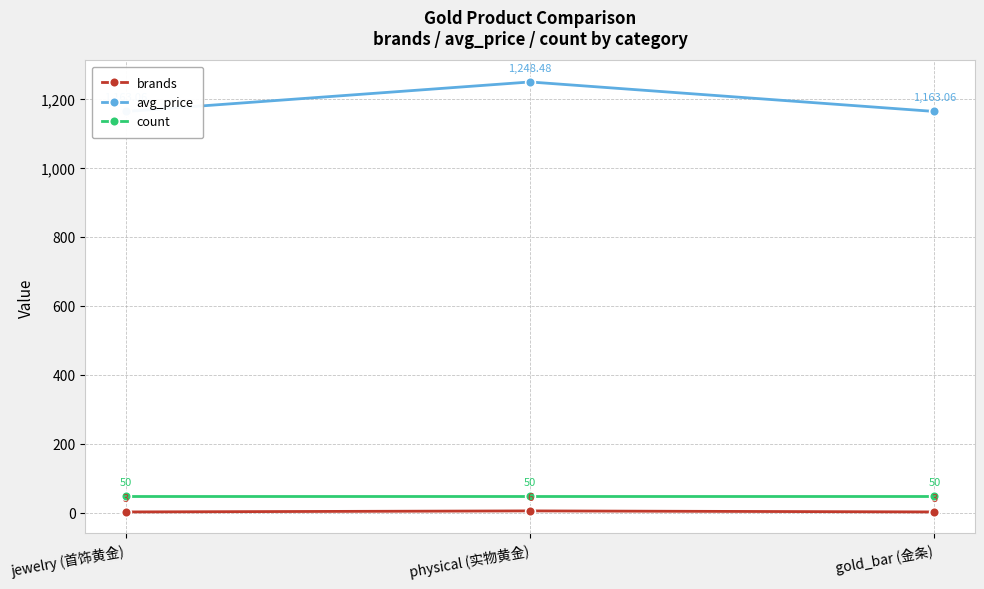

Is the value of count at jewelry (首饰黄金) greater than the value of brands at jewelry (首饰黄金)?

Yes